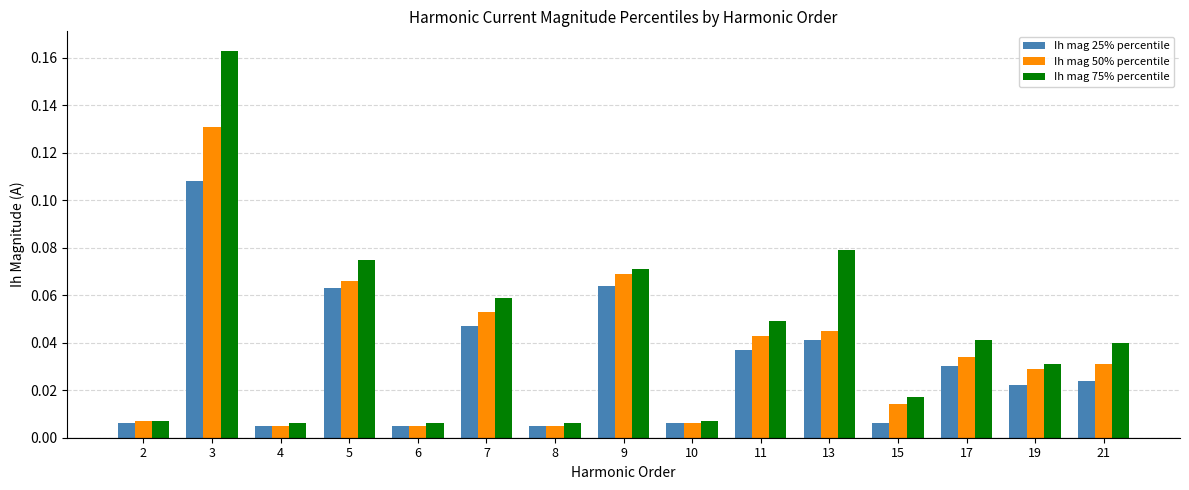

What is the sum of all Ih mag 75% percentile values?

0.7